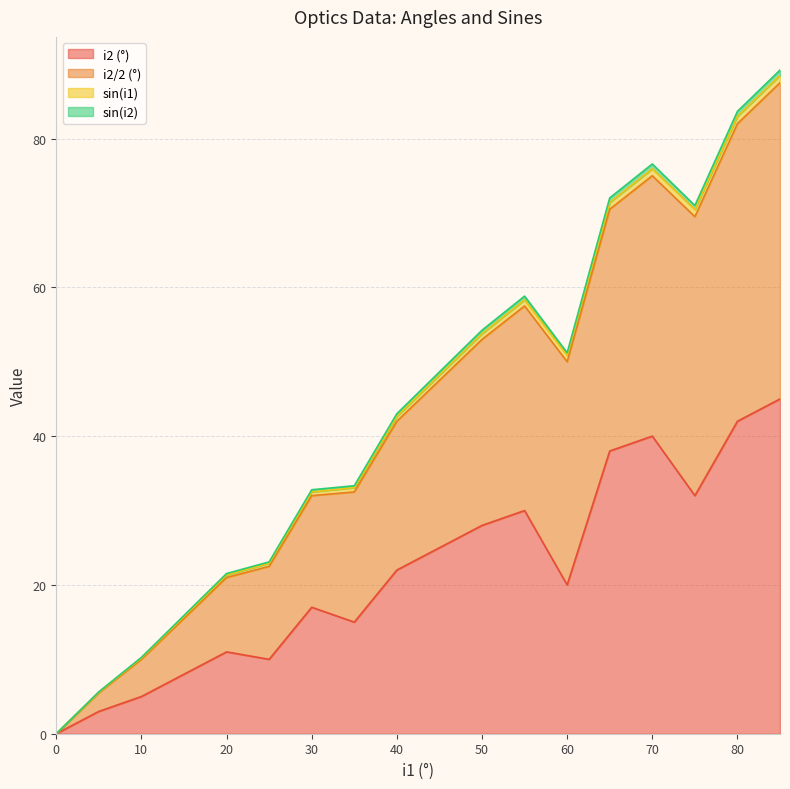

In sin(i2), how many points are lower than both neighbors (excluding endpoints)?

2